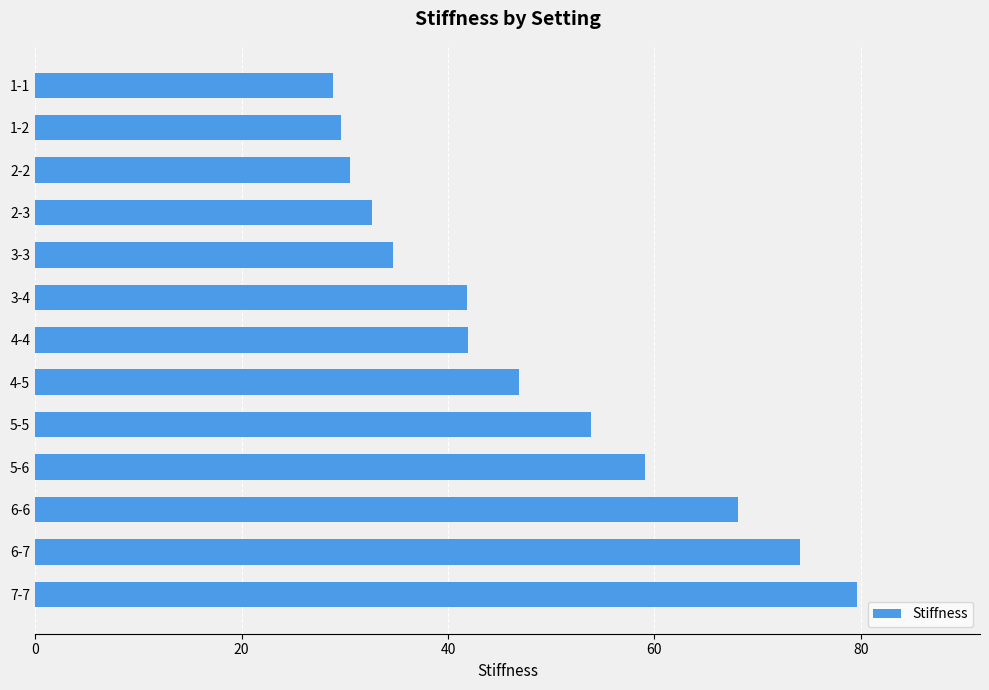

What is the greatest value displayed?

79.6